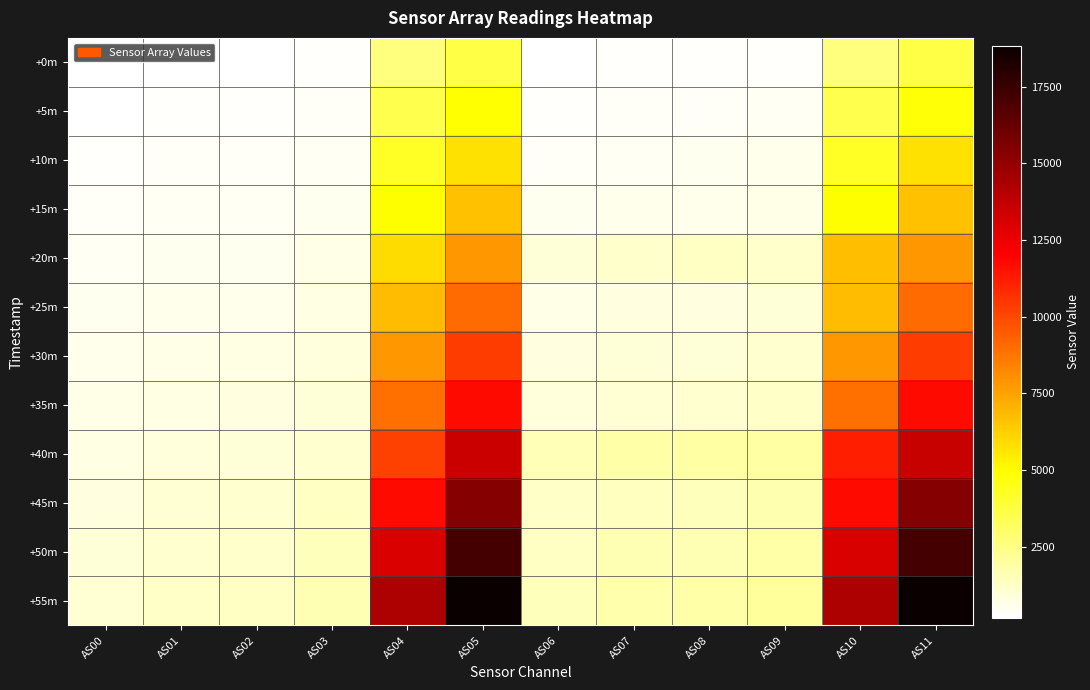

Reading left to right, extract all data points from this chart.

+0m: AS00=185	AS01=220	AS02=234	AS03=270	AS04=2619	AS05=3662	AS06=236	AS07=280	AS08=288	AS09=329	AS10=2618	AS11=3664
+5m: AS00=248	AS01=294	AS02=313	AS03=366	AS04=3523	AS05=4850	AS06=325	AS07=385	AS08=399	AS09=457	AS10=3525	AS11=4846
+10m: AS00=299	AS01=356	AS02=381	AS03=447	AS04=4261	AS05=5760	AS06=402	AS07=473	AS08=491	AS09=559	AS10=4264	AS11=5760
+15m: AS00=351	AS01=419	AS02=448	AS03=529	AS04=4991	AS05=6666	AS06=480	AS07=562	AS08=582	AS09=658	AS10=4992	AS11=6666
+20m: AS00=414	AS01=495	AS02=532	AS03=630	AS04=5869	AS05=7775	AS06=972	AS07=1190	AS08=1308	AS09=1197	AS10=6735	AS11=7830
+25m: AS00=480	AS01=575	AS02=618	AS03=734	AS04=6810	AS05=9014	AS06=677	AS07=790	AS08=818	AS09=920	AS10=6812	AS11=9014
+30m: AS00=552	AS01=662	AS02=711	AS03=847	AS04=7834	AS05=10376	AS06=785	AS07=916	AS08=948	AS09=1062	AS10=7833	AS11=10376
+35m: AS00=629	AS01=755	AS02=814	AS03=973	AS04=8908	AS05=11744	AS06=907	AS07=1058	AS08=1100	AS09=1227	AS10=8901	AS11=11746
+40m: AS00=720	AS01=861	AS02=929	AS03=1113	AS04=10210	AS05=13501	AS06=1501	AS07=1846	AS08=1912	AS09=1872	AS10=11148	AS11=13558
+45m: AS00=826	AS01=992	AS02=1075	AS03=1292	AS04=11713	AS05=15384	AS06=1219	AS07=1420	AS08=1484	AS09=1648	AS10=11722	AS11=15388
+50m: AS00=917	AS01=1099	AS02=1188	AS03=1427	AS04=13031	AS05=17192	AS06=1346	AS07=1574	AS08=1638	AS09=1813	AS10=13031	AS11=17196
+55m: AS00=1009	AS01=1211	AS02=1312	AS03=1579	AS04=14268	AS05=18834	AS06=1495	AS07=1748	AS08=1819	AS09=2014	AS10=14275	AS11=18824